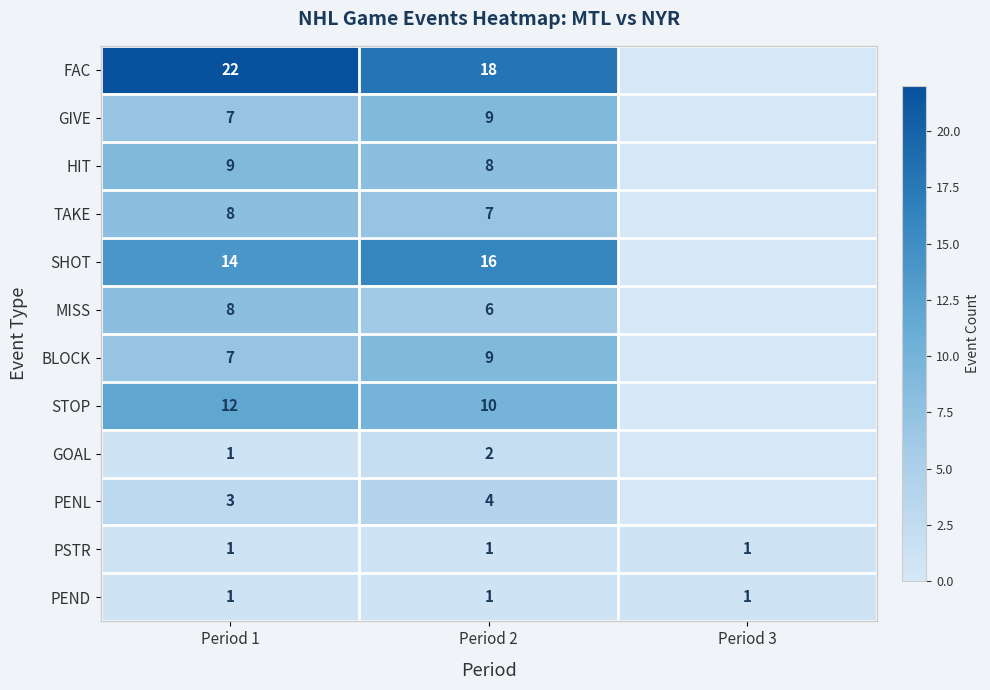

What is the spread (max minus min) of values at Period 2?

17